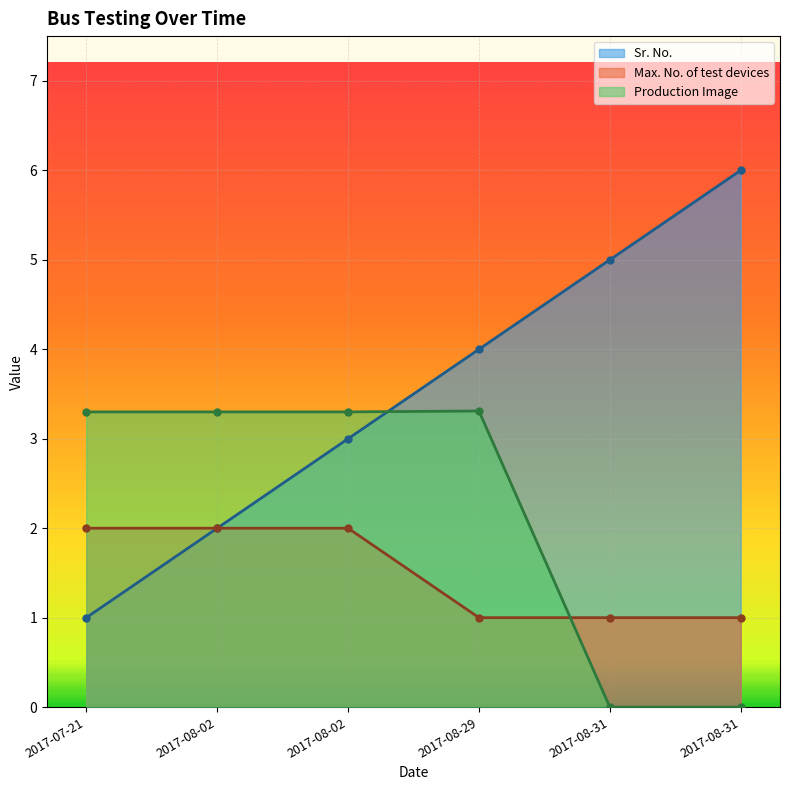

What is the sum of the Max. No. of test devices values at 2017-07-21 and 2017-08-02?

4.0